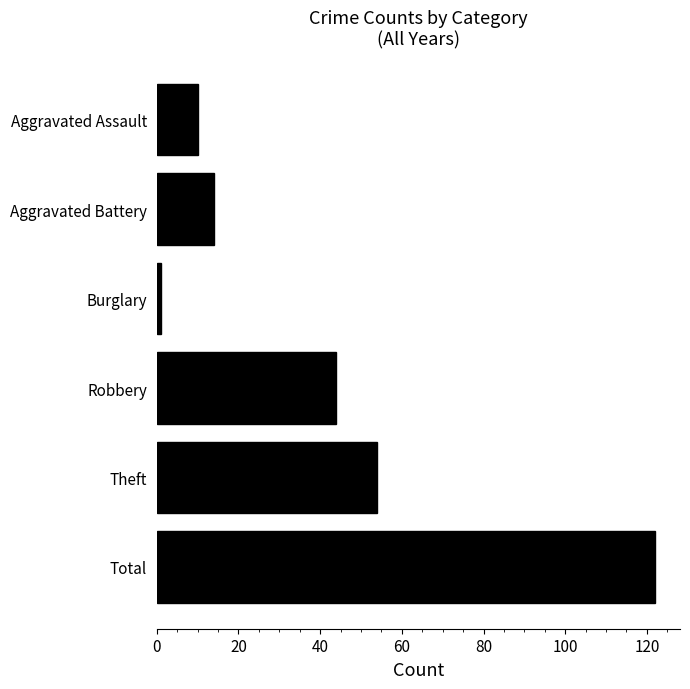

The chart shows a value of 22 at Theft. True or false?

False